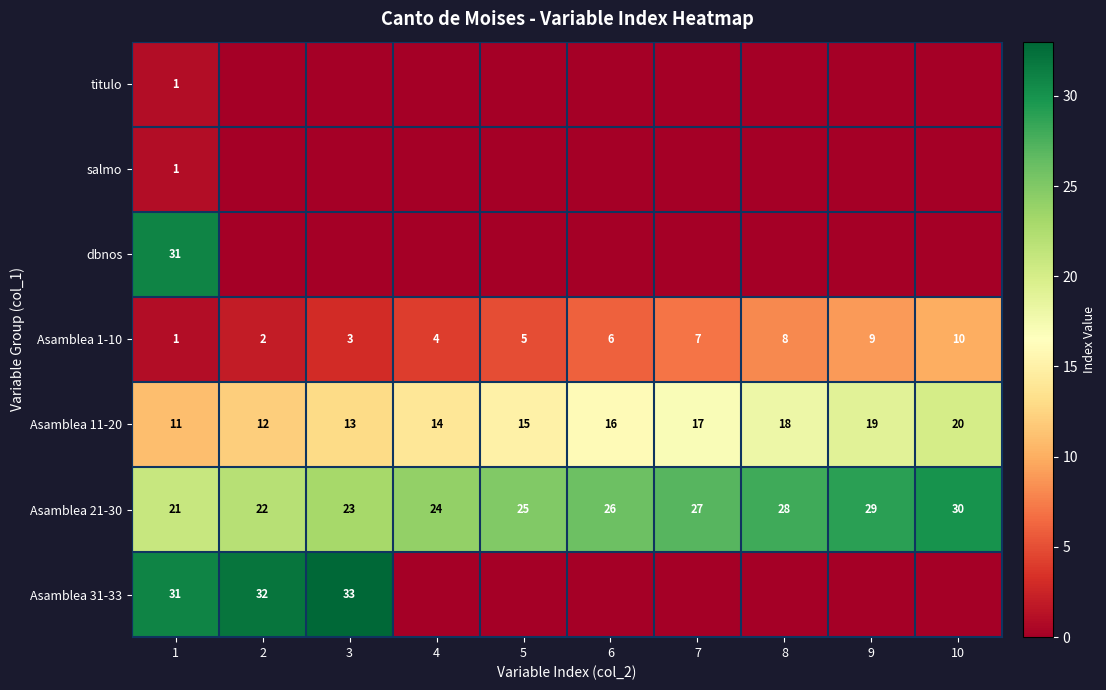

At which label does Asamblea 21-30 reach its minimum?

1